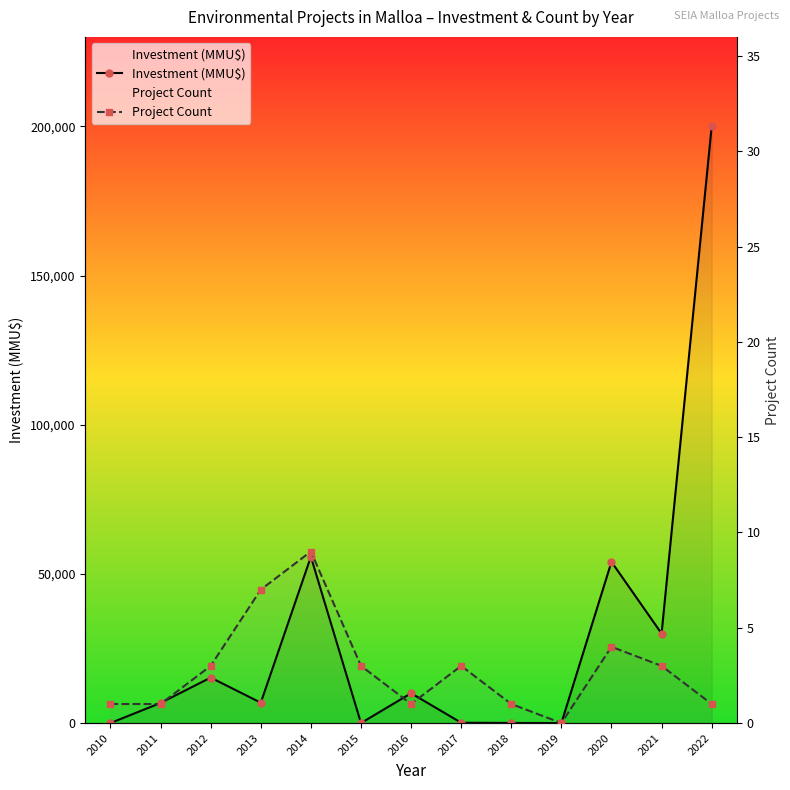

Where does the Project Count series first go above 3?

2013